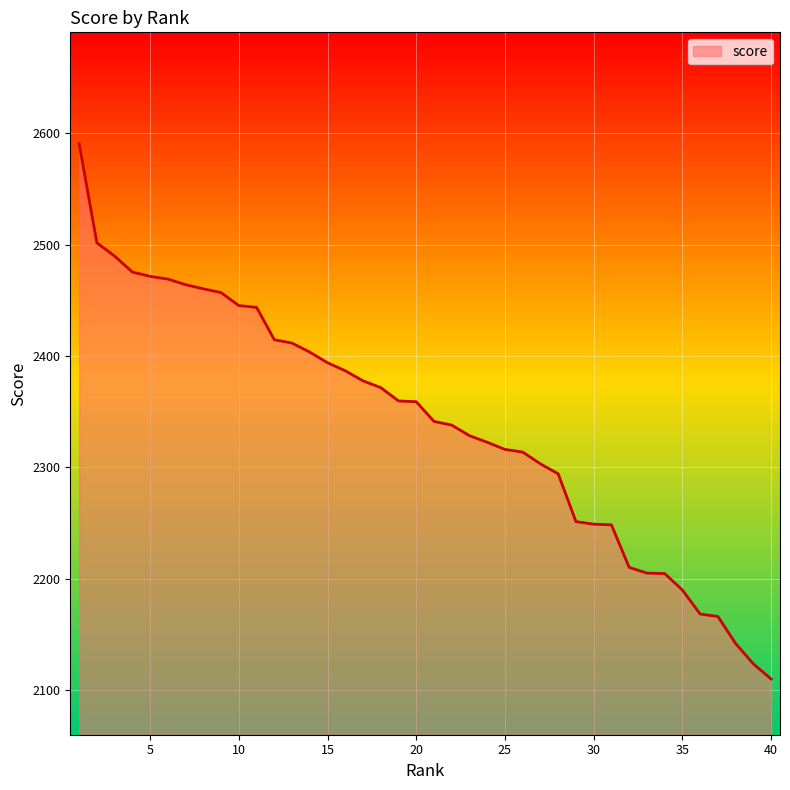

What is the smallest value displayed?

2109.8